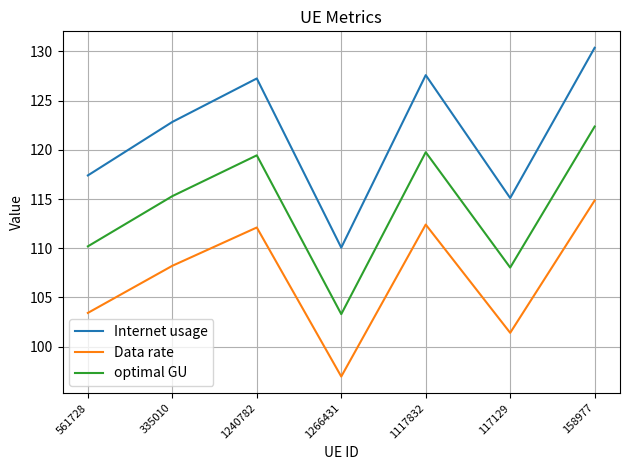

What position from the right is 117129?

2